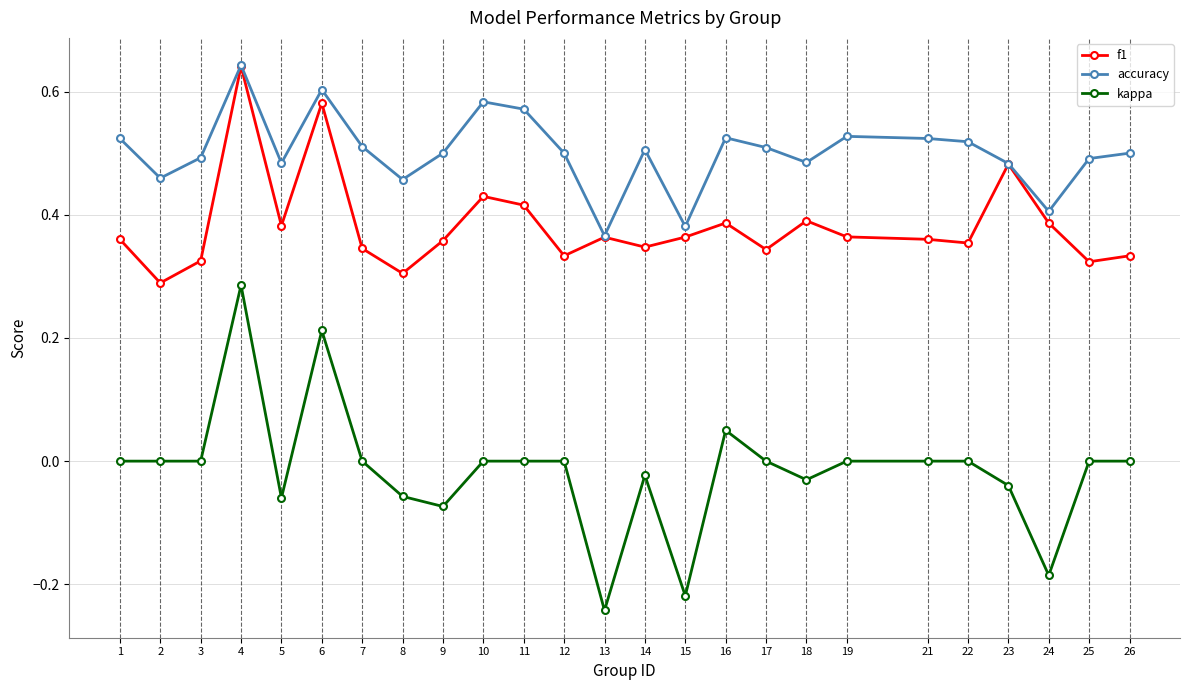

What is the sum of all kappa values?

-0.4